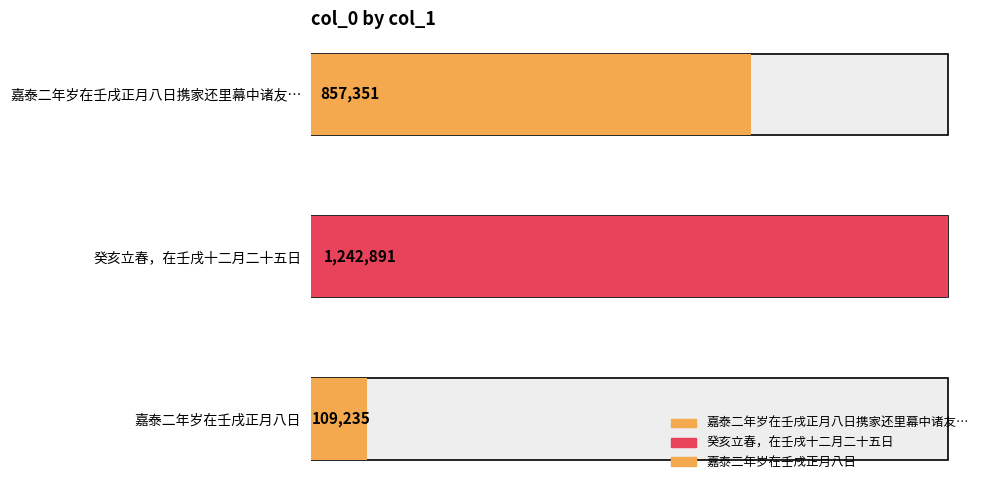

Where is the data nearest to the value 676063?

嘉泰二年岁在壬戌正月八日携家还里幕中诸友远来饯别同游乳洞遂为终日之款因成古风一章